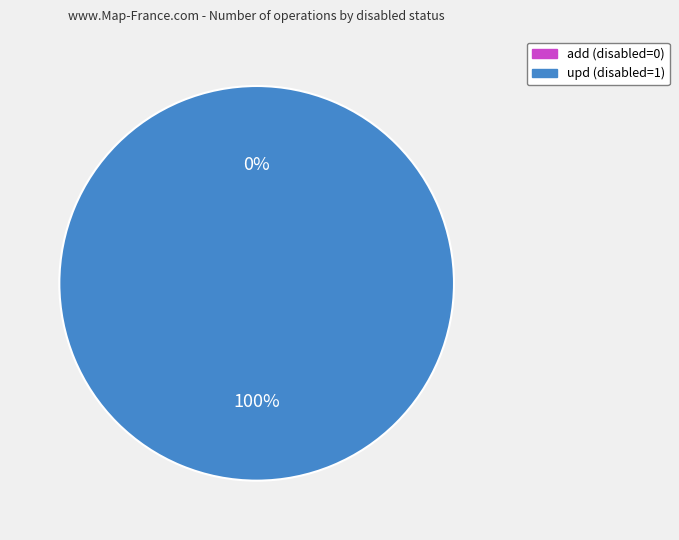

What percentage is the upd slice, to the nearest percent?

100%